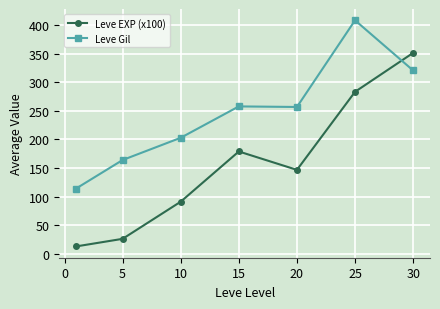

How many distinct data groups are displayed?

2